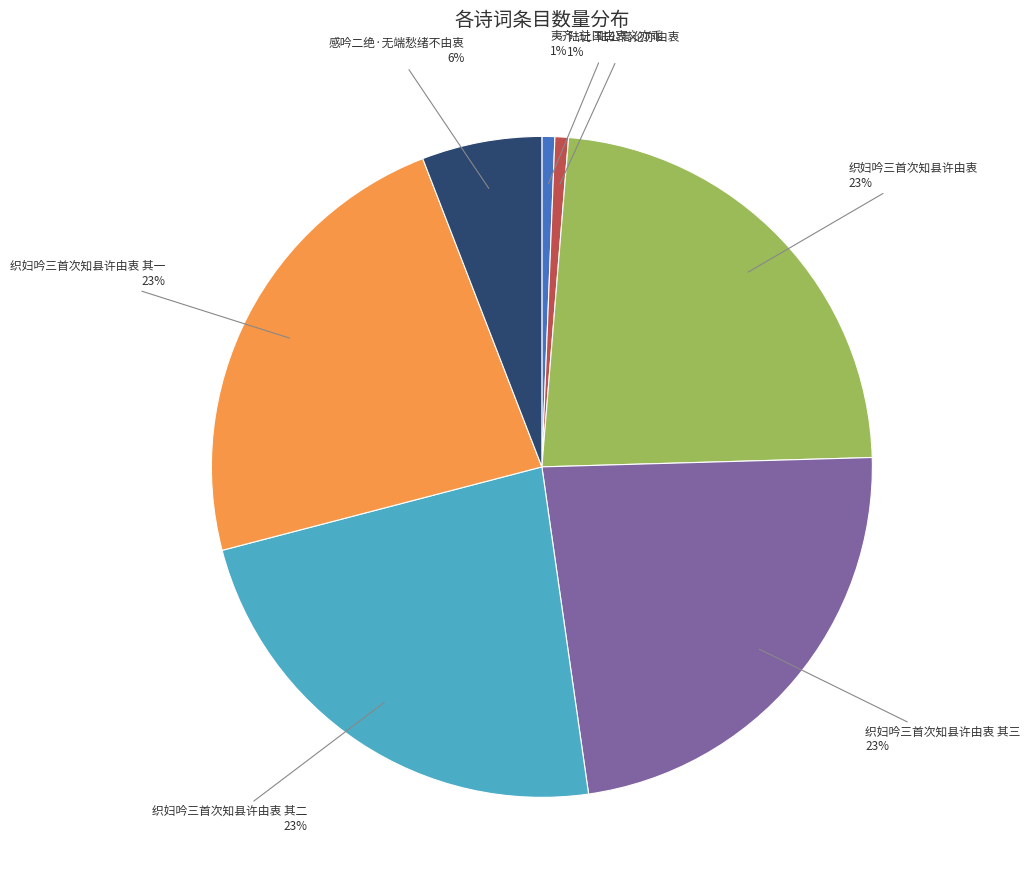

To the nearest percent, what is the combined percentage of 织妇吟三首次知县许由衷 其二 and 织妇吟三首次知县许由衷?

46%